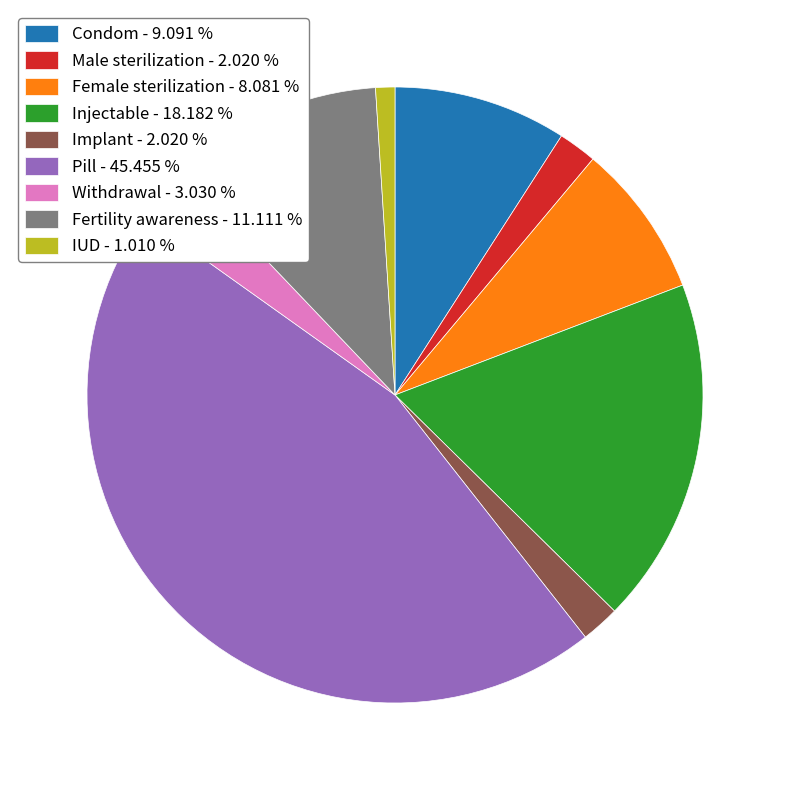

How many segments does this pie chart have?

9